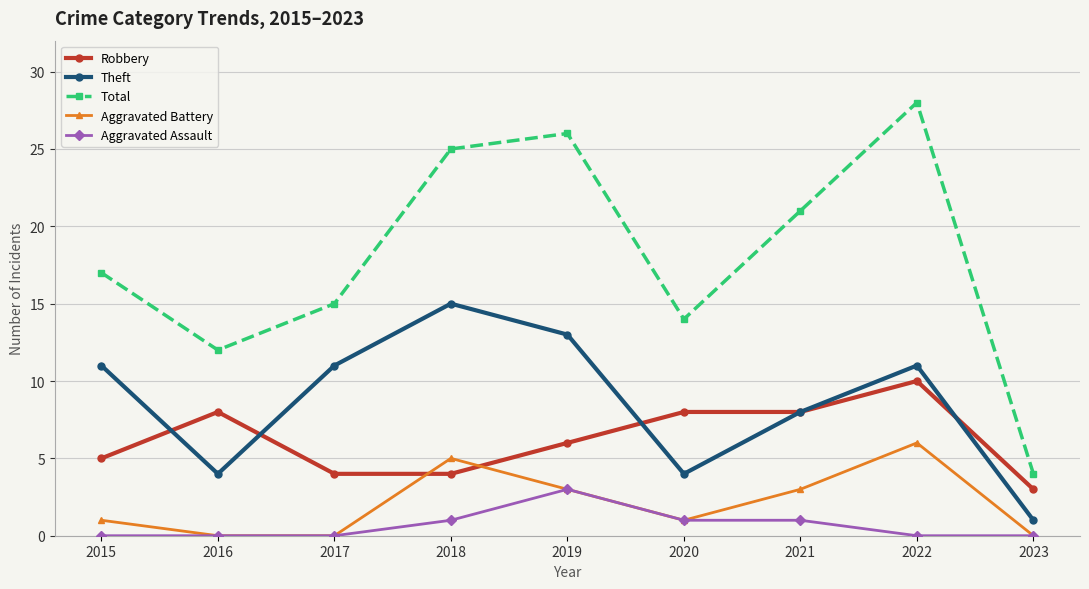

Reading right to left, transcribe all the data shown in this chart.

Robbery: 2023=3	2022=10	2021=8	2020=8	2019=6	2018=4	2017=4	2016=8	2015=5
Theft: 2023=1	2022=11	2021=8	2020=4	2019=13	2018=15	2017=11	2016=4	2015=11
Total: 2023=4	2022=28	2021=21	2020=14	2019=26	2018=25	2017=15	2016=12	2015=17
Aggravated Battery: 2023=0	2022=6	2021=3	2020=1	2019=3	2018=5	2017=0	2016=0	2015=1
Aggravated Assault: 2023=0	2022=0	2021=1	2020=1	2019=3	2018=1	2017=0	2016=0	2015=0